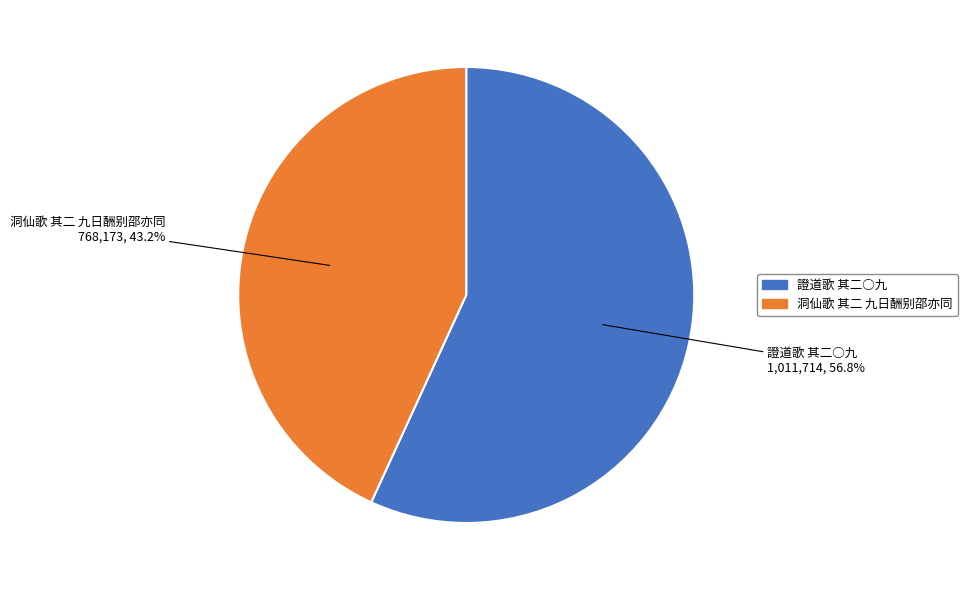

To the nearest percent, what is the combined percentage of 洞仙歌 其二 九日酬别邵亦同 and 證道歌 其二○九?

100%